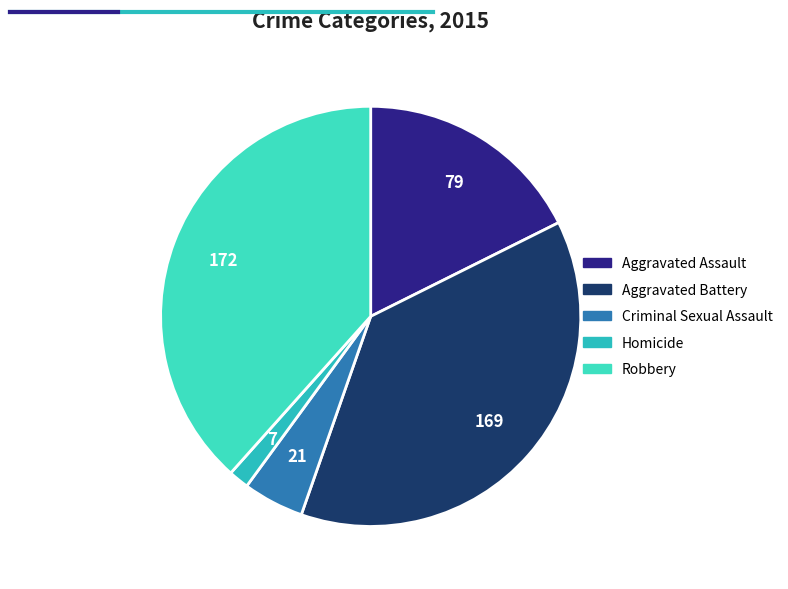

Is there any slice that represents more than half of the pie?

No